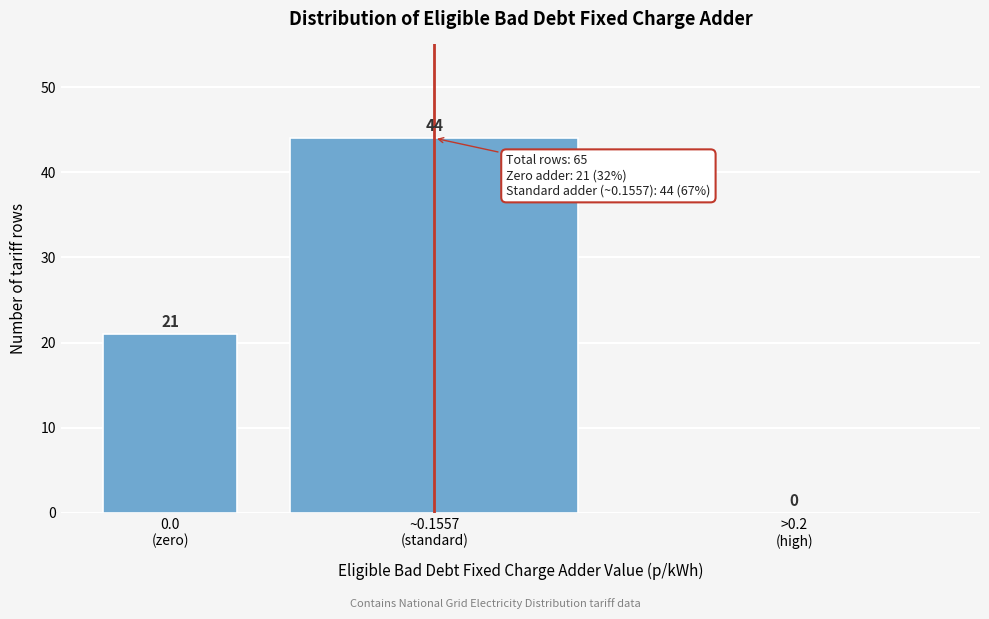

What is the sum of all values?

65